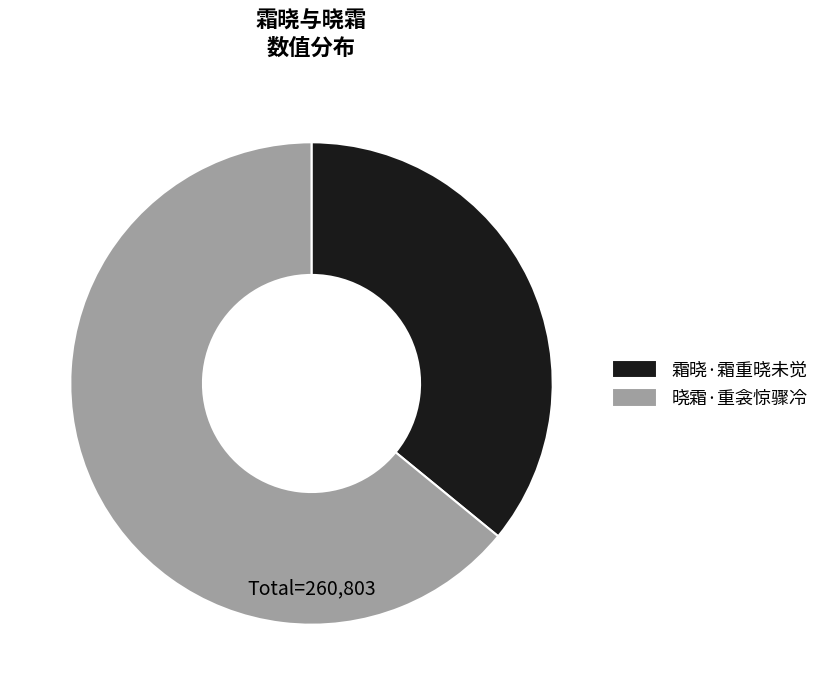

Approximately how many times larger is the value at 晓霜·重衾惊骤冷 compared to 霜晓·霜重晓未觉?

1.8